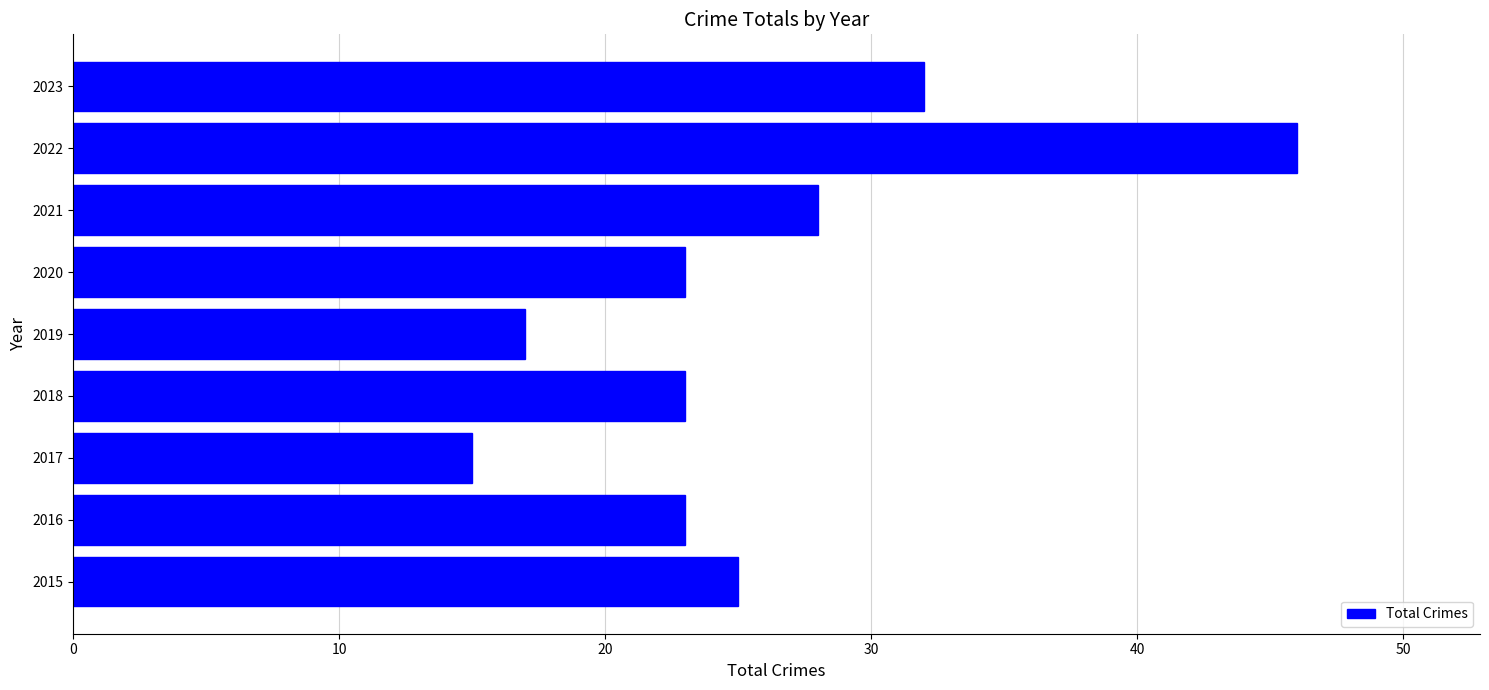

Is it true that the value at 2023 is 45?

False